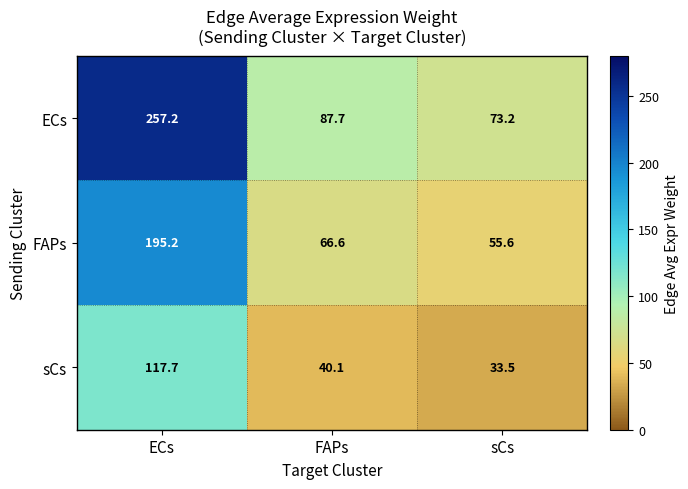

Rank the series at FAPs from highest to lowest value.

ECs, FAPs, sCs